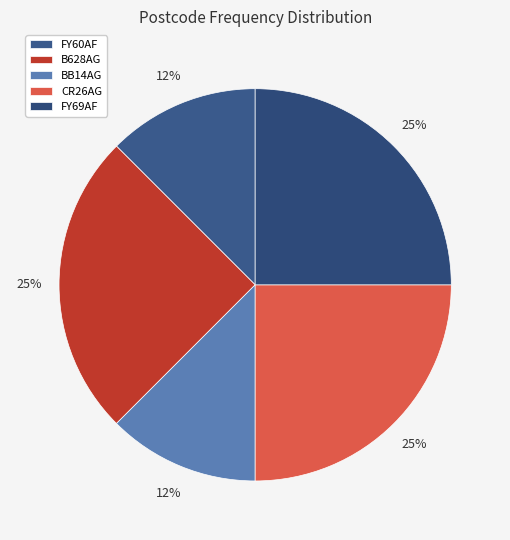

Rank the categories by value from lowest to highest.

FY60AF, BB14AG, B628AG, CR26AG, FY69AF